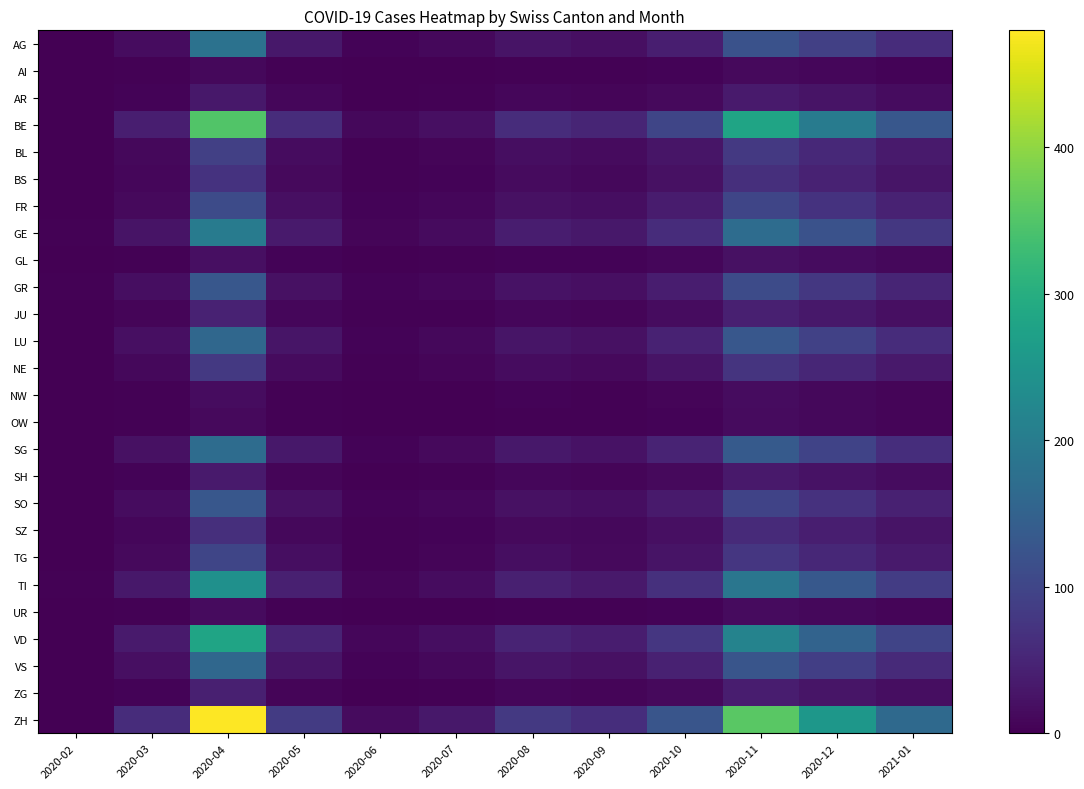

Which series has the widest spread of values?

ZH